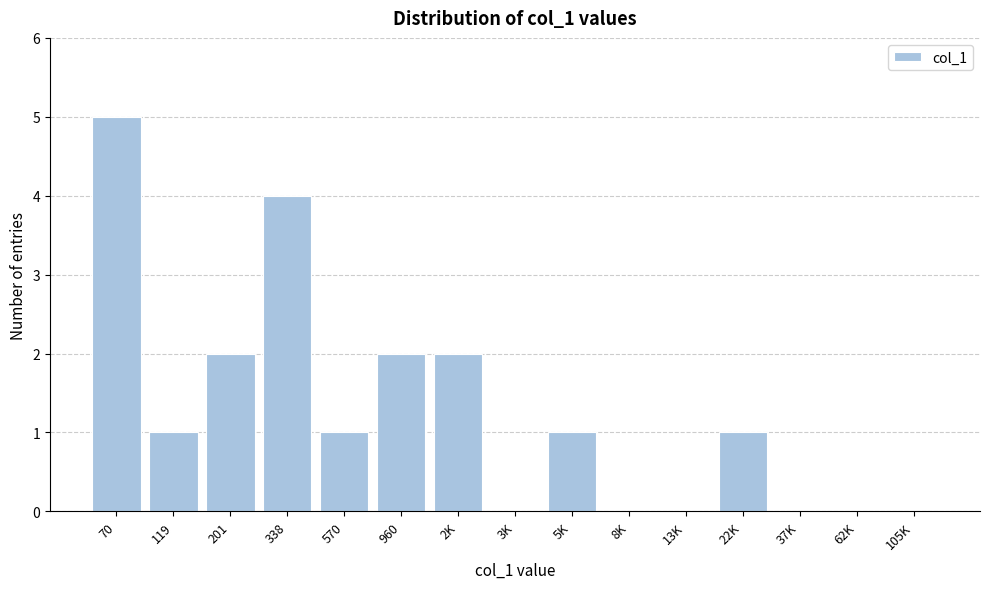

Reading right to left, list all the values displayed in this chart.

105K=0	62K=0	37K=0	22K=1	13K=0	8K=0	5K=1	3K=0	2K=2	960=2	570=1	338=4	201=2	119=1	70=5